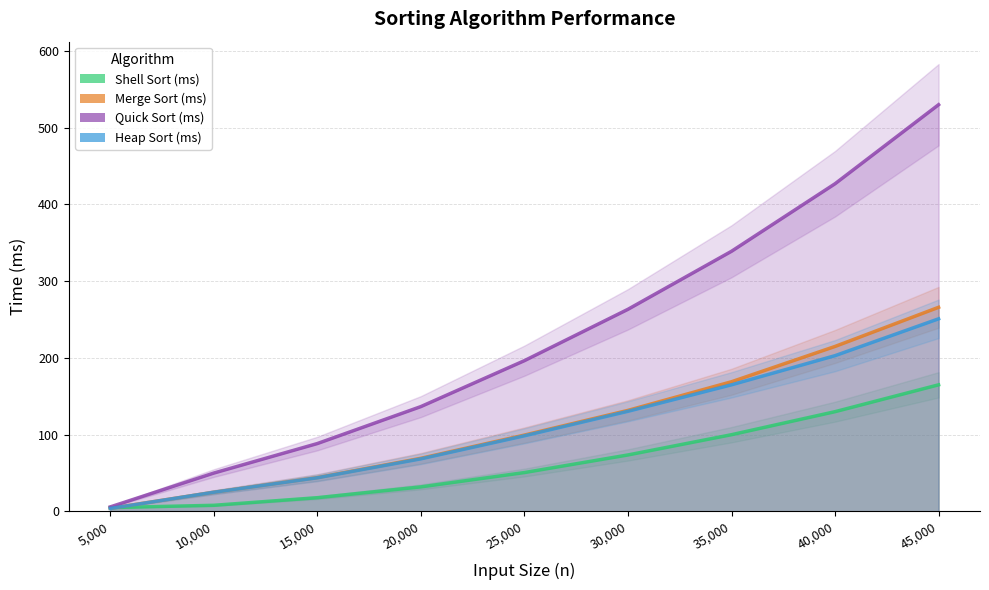

Which series has the largest total across all categories?

Quick Sort (ms)